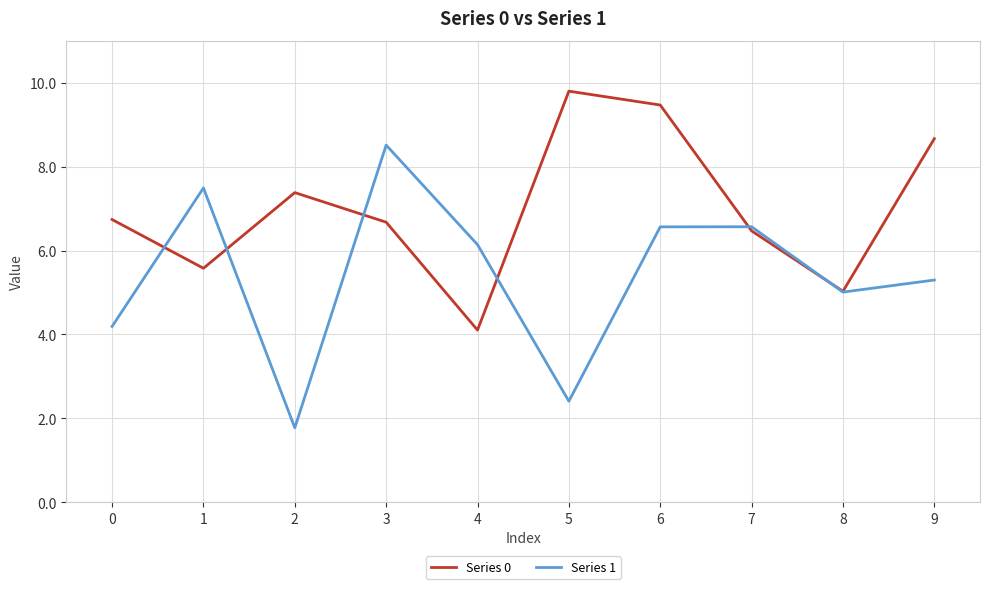

What is the total value across all series at 5?

12.2